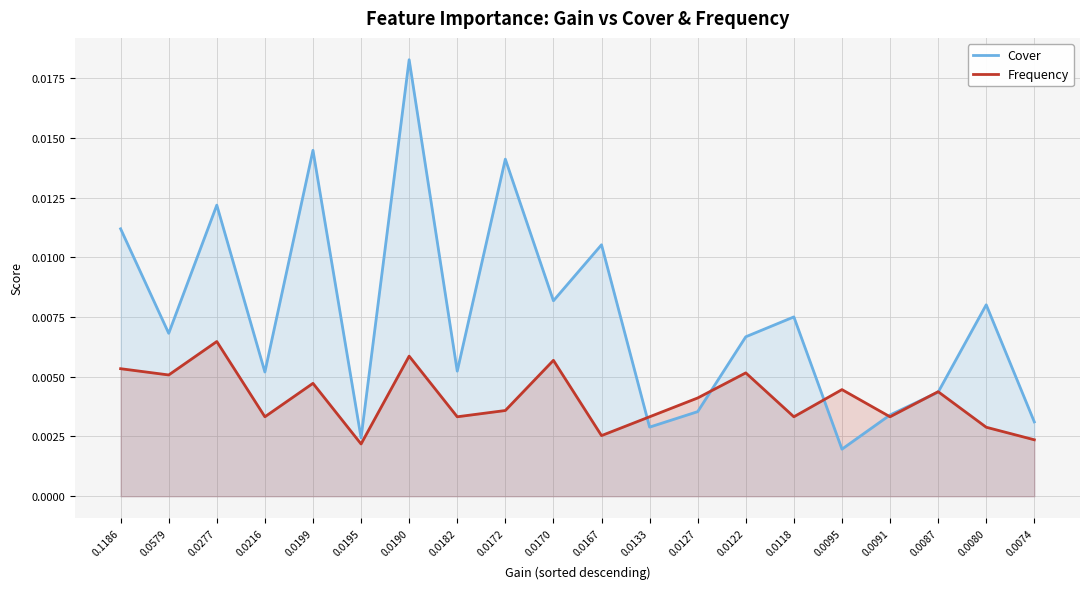

Is the value of Frequency at 0.0091 greater than the value of Cover at 0.0122?

No